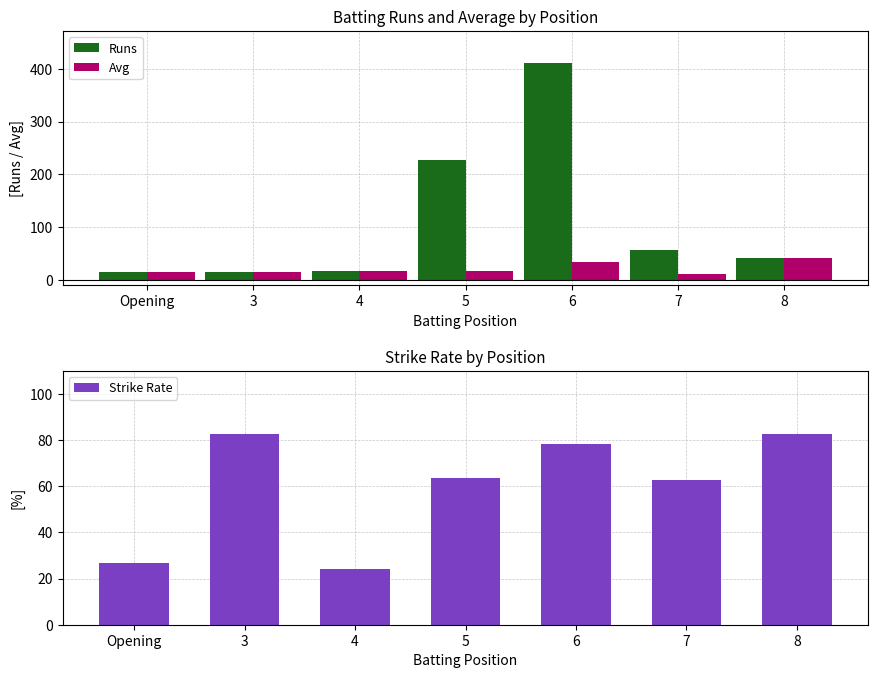

Between Opening and 8, which is larger?

8